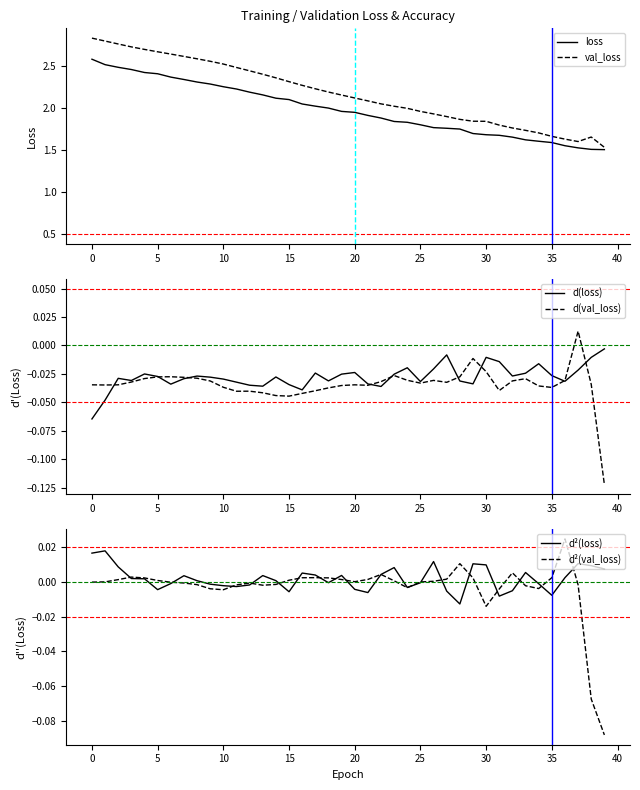

How many lines are shown in the chart?

6